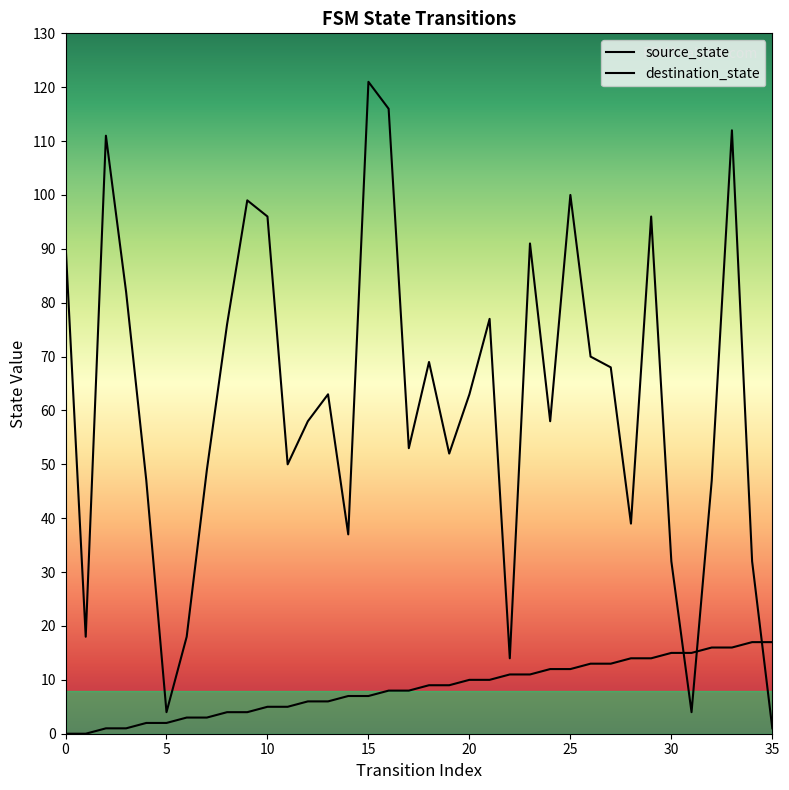

Which series changed the most between 9 and 25?

source_state